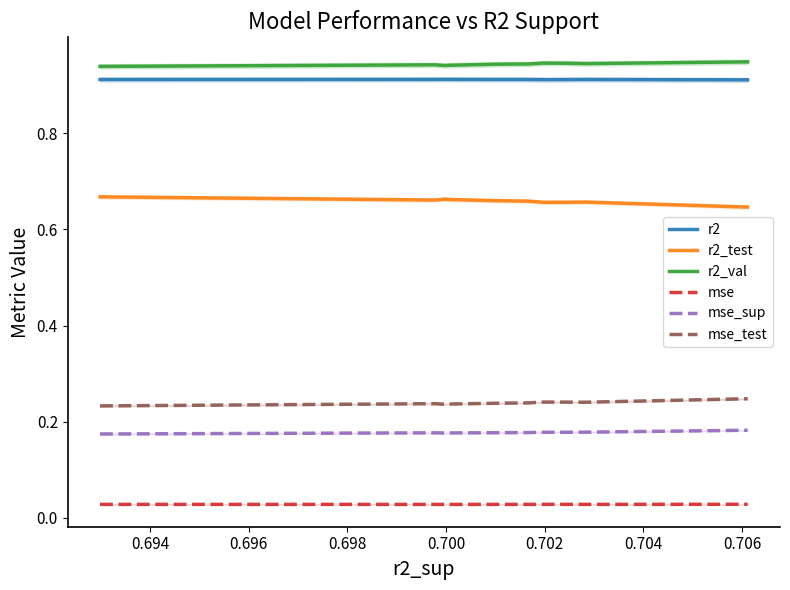

How many lines are shown in the chart?

6